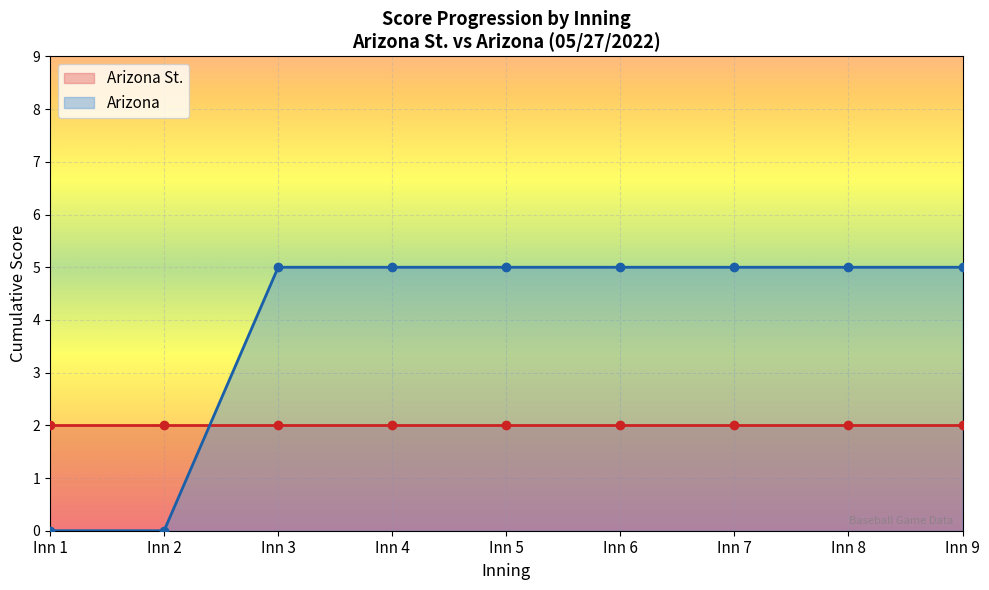

Rank the series by their average value, from highest to lowest.

Arizona Score, Arizona St. Score